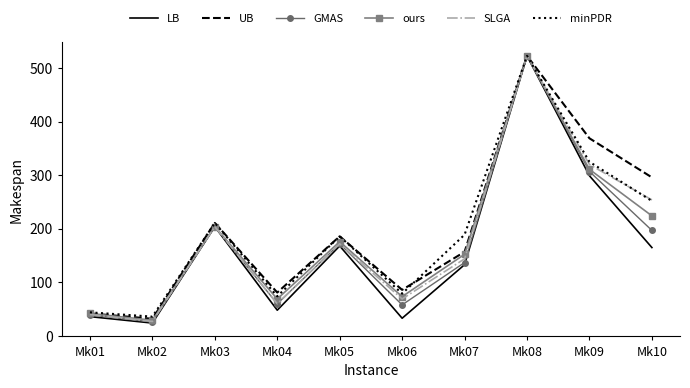

What is the spread (max minus min) of values at Mk05?

18.0